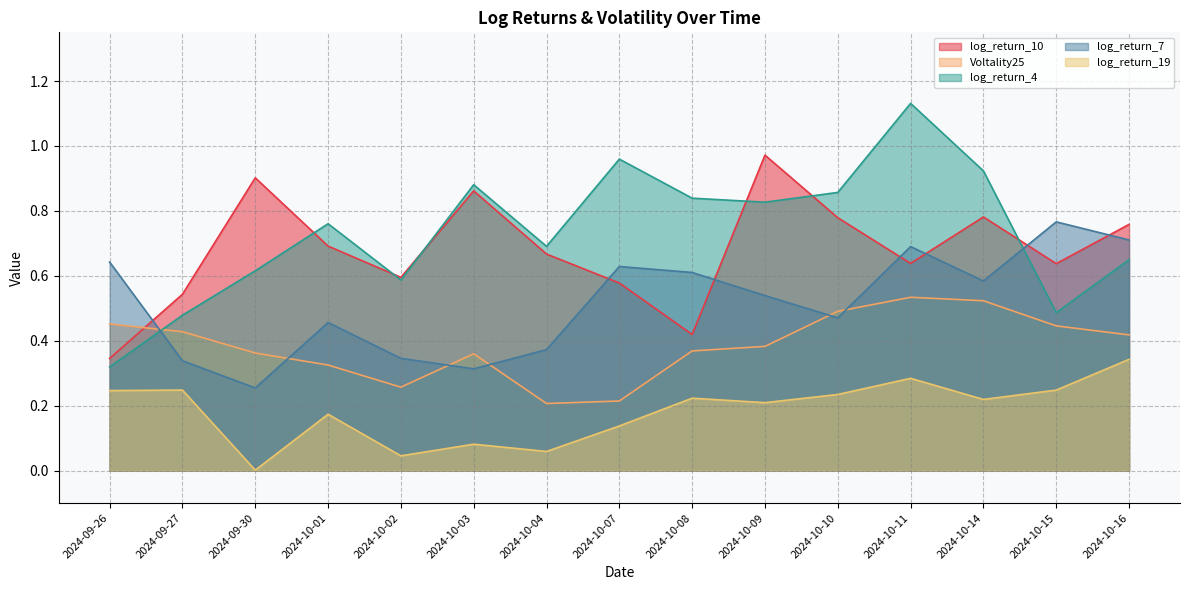

What is the greatest value displayed?

1.1